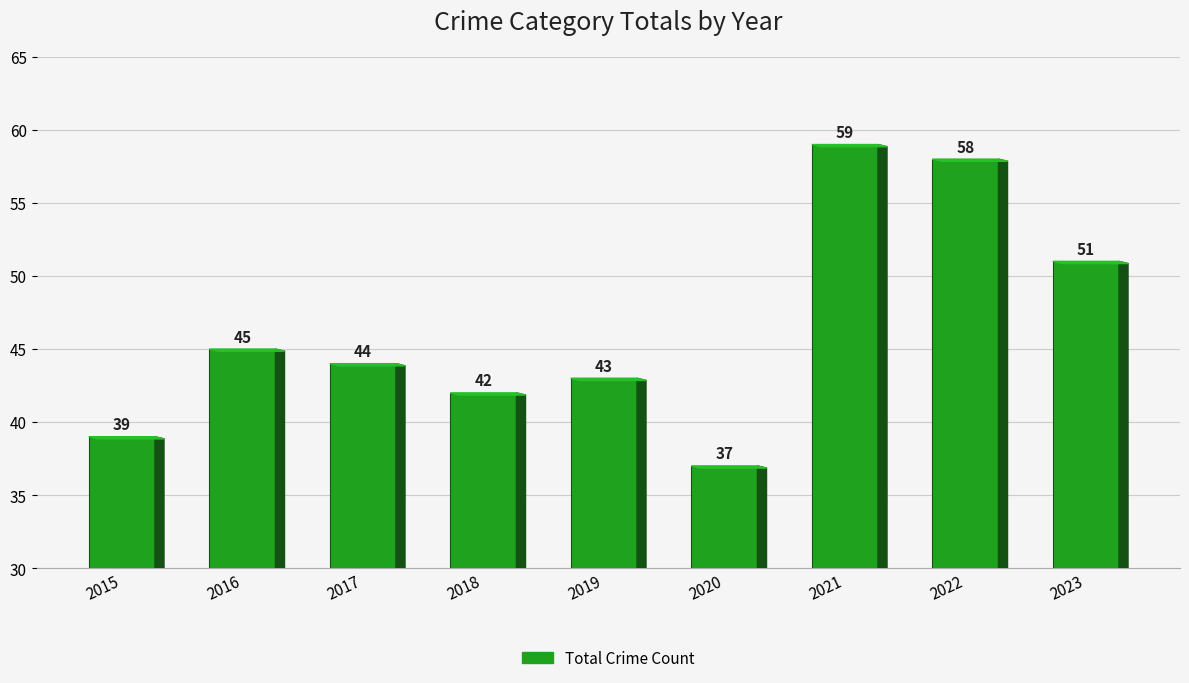

Reading right to left, transcribe all the data shown in this chart.

2023=51	2022=58	2021=59	2020=37	2019=43	2018=42	2017=44	2016=45	2015=39